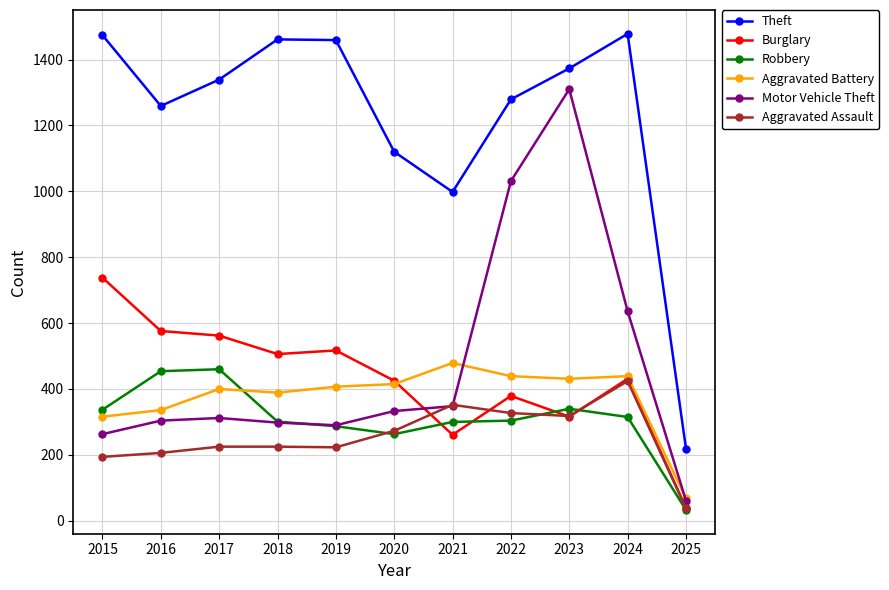

What is the average value of the Motor Vehicle Theft series?

471